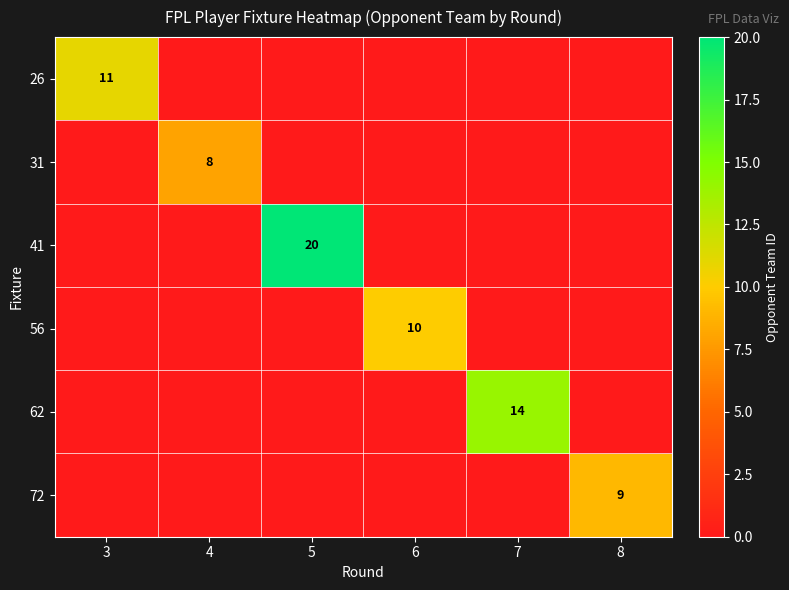

What is the sum of all 62 values?

14